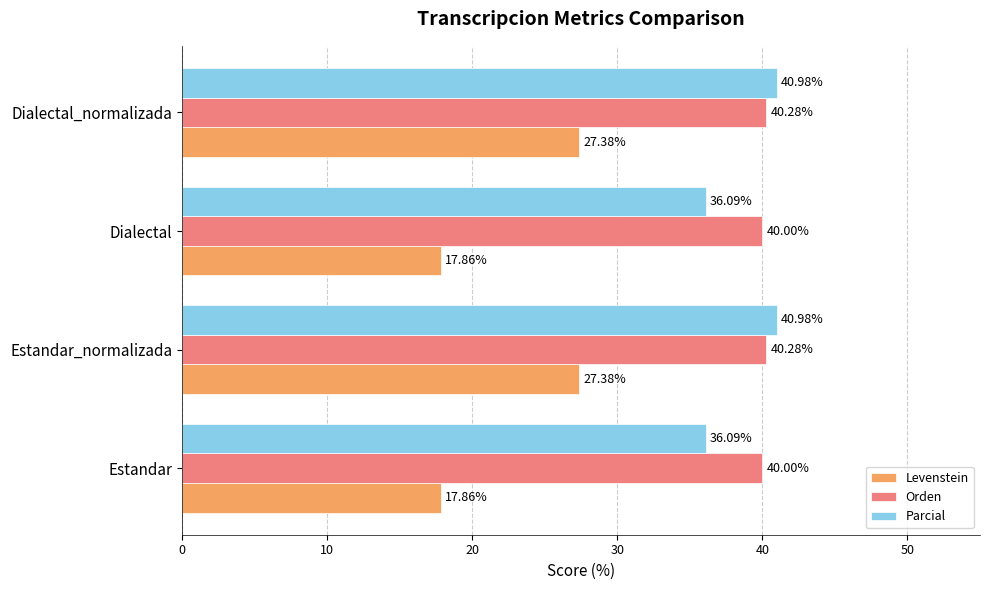

At Estandar, list the series in order from smallest to largest.

Levenstein, Parcial, Orden